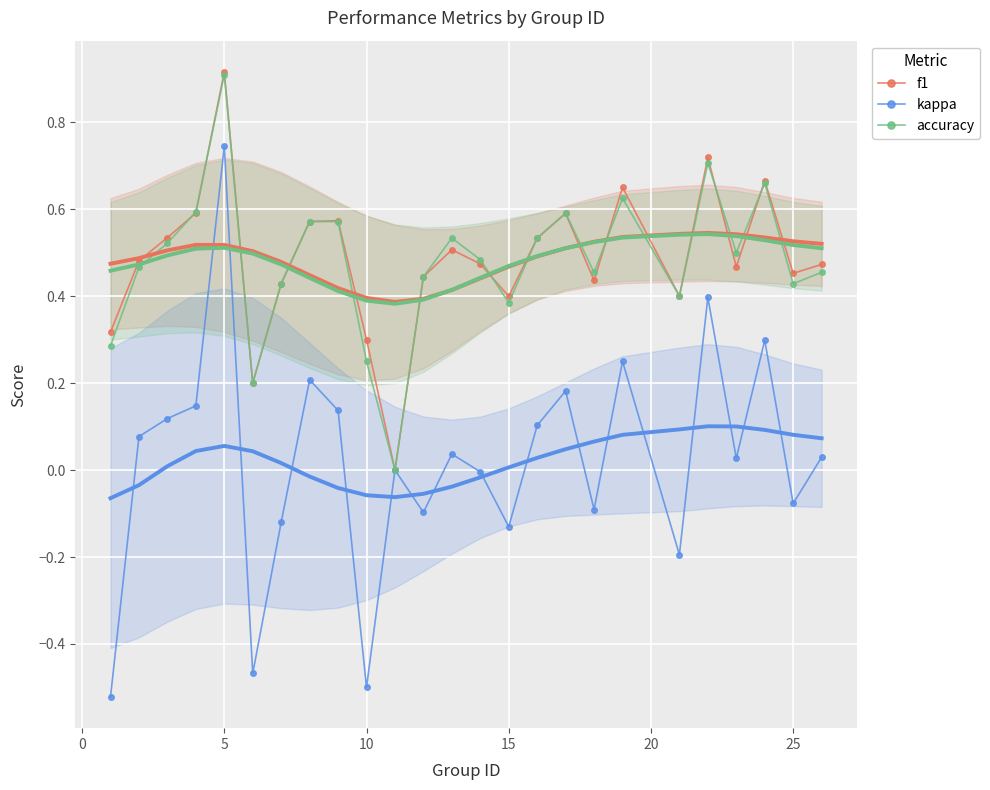

In kappa, how many points are higher than both neighbors (excluding endpoints)?

8